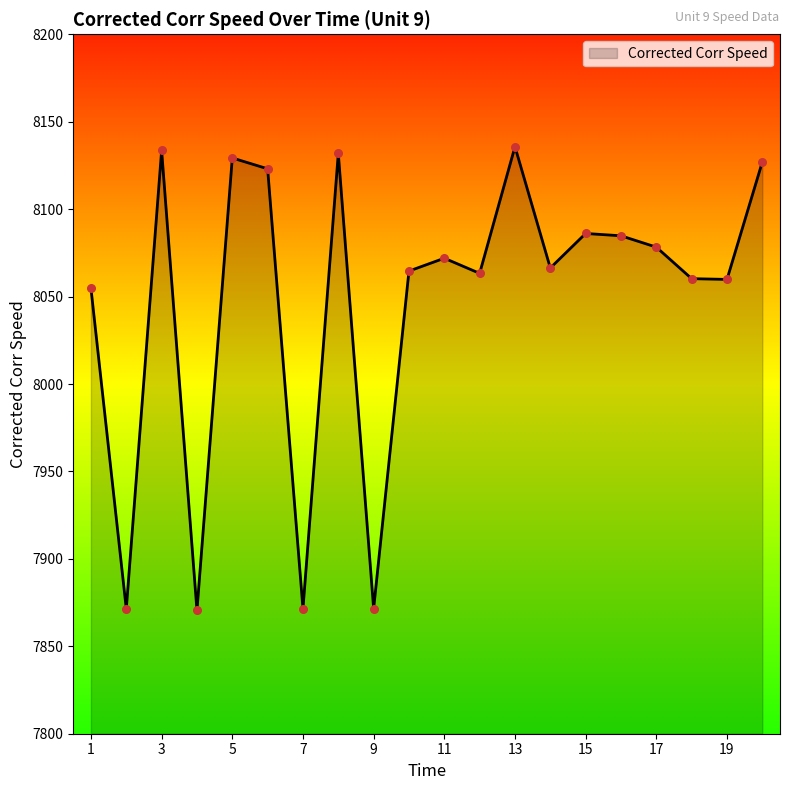

What is the minimum value shown in the chart?

7870.5